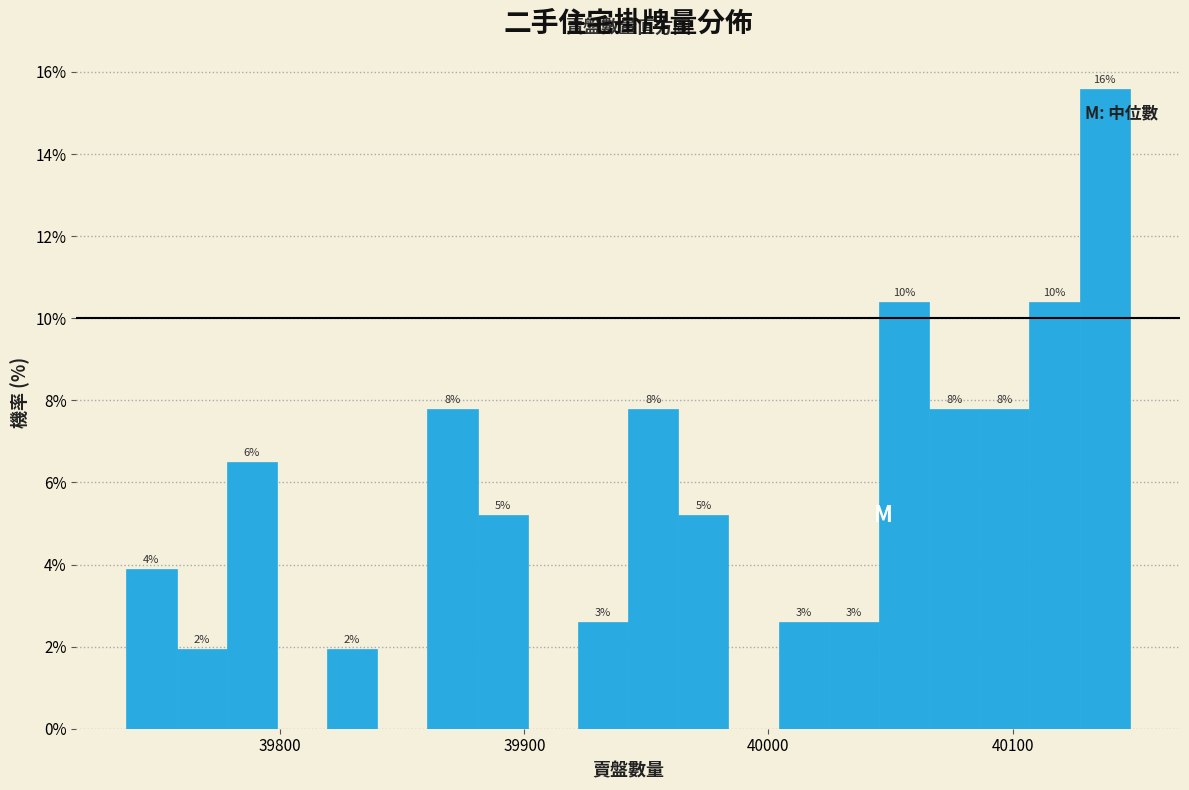

Around what value on the x-axis is the tallest bar? Give the approximate position of its centre, as read against the axis.

40140